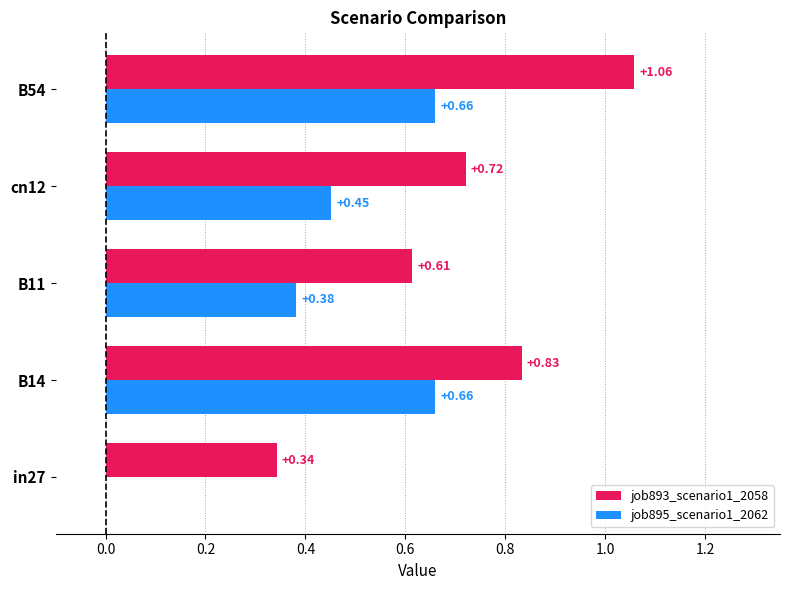

What is the sum of the job893_scenario1_2058 values at B14 and in27?

1.2